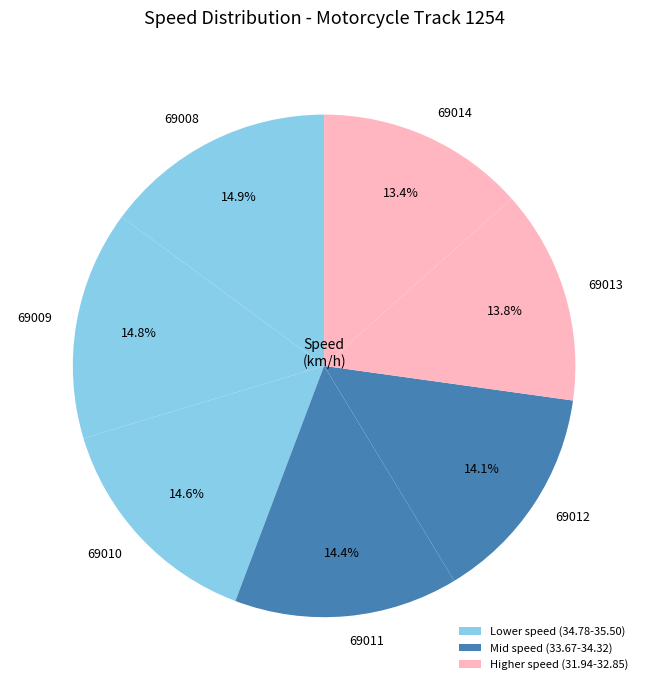

True or false: 69011 accounts for 14% of the total.

True